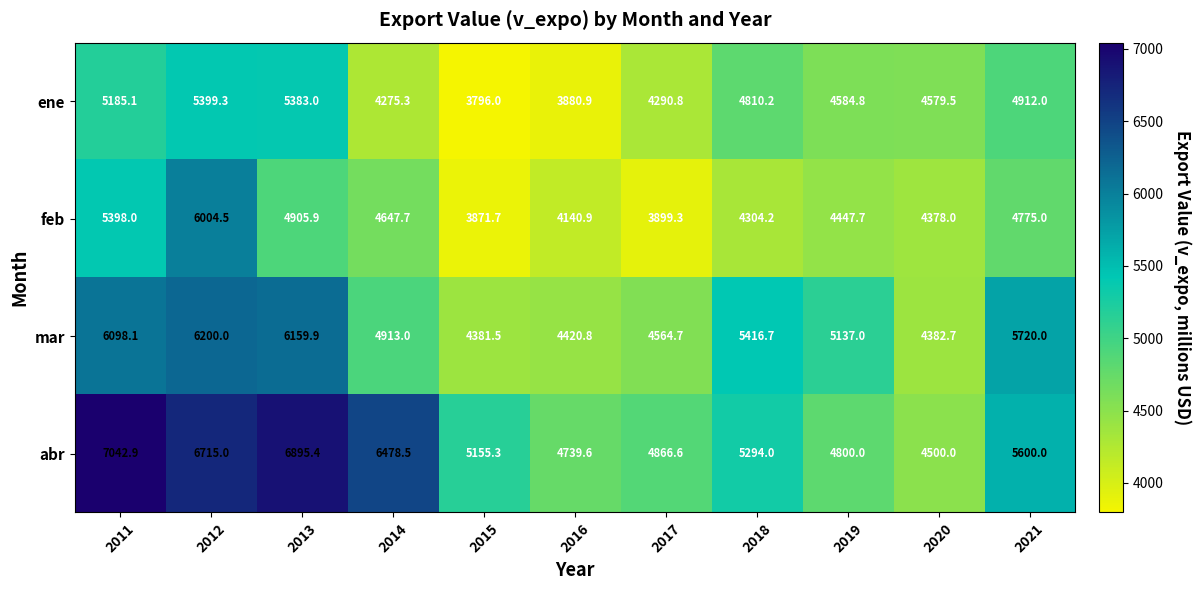

What is the average value of the mar series?

5217.7